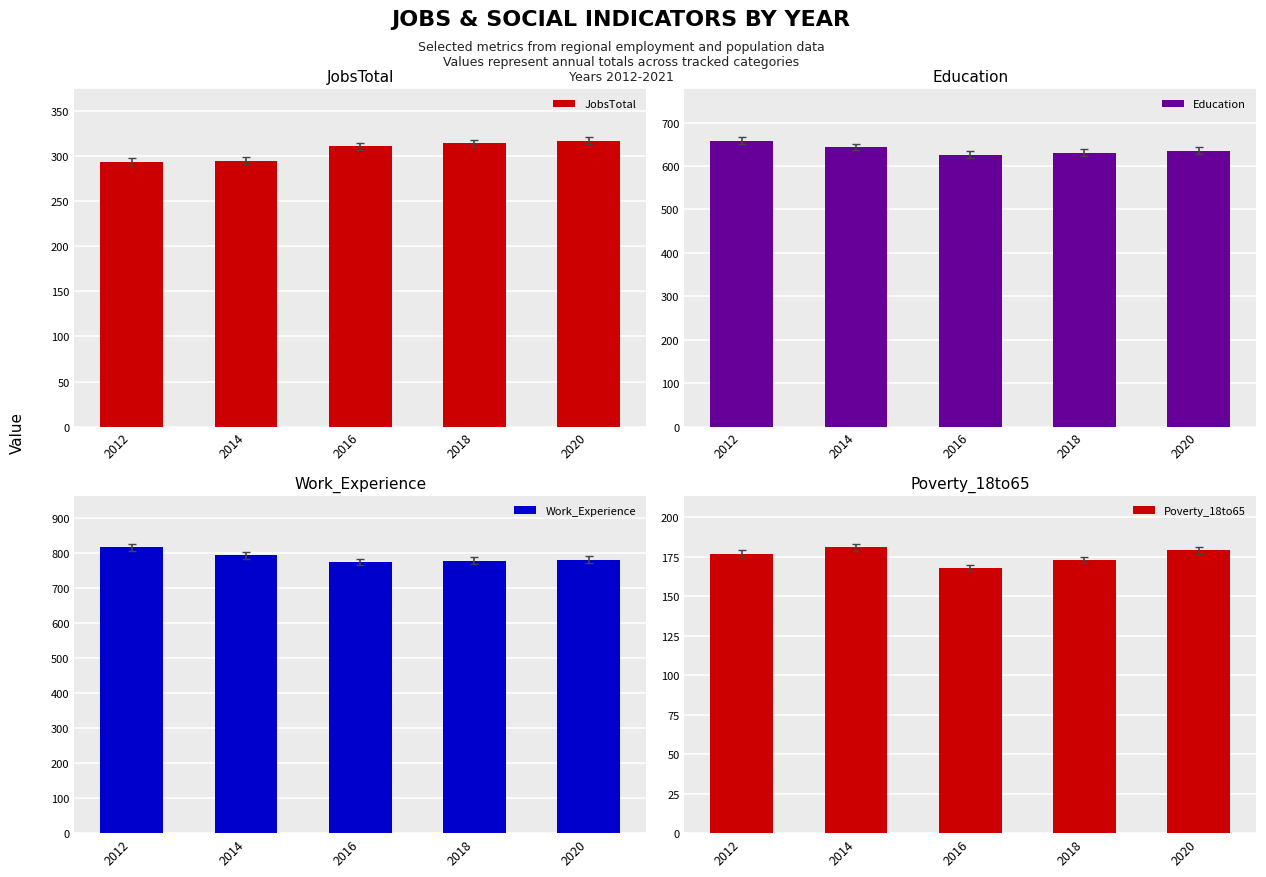

The Poverty_18to65 series shows 293 at 2016. True or false?

False